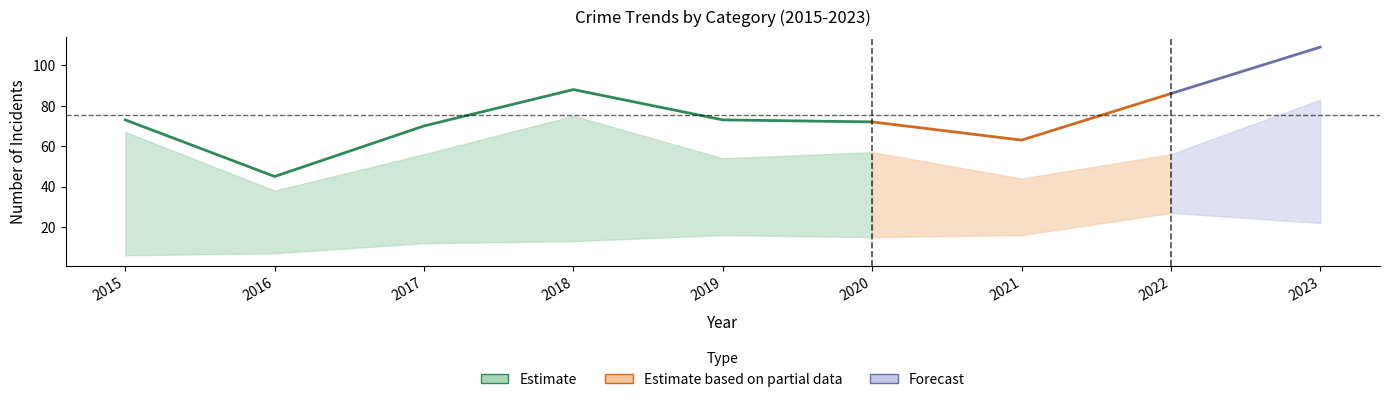

How many interior local peaks does the Robbery series have?

1